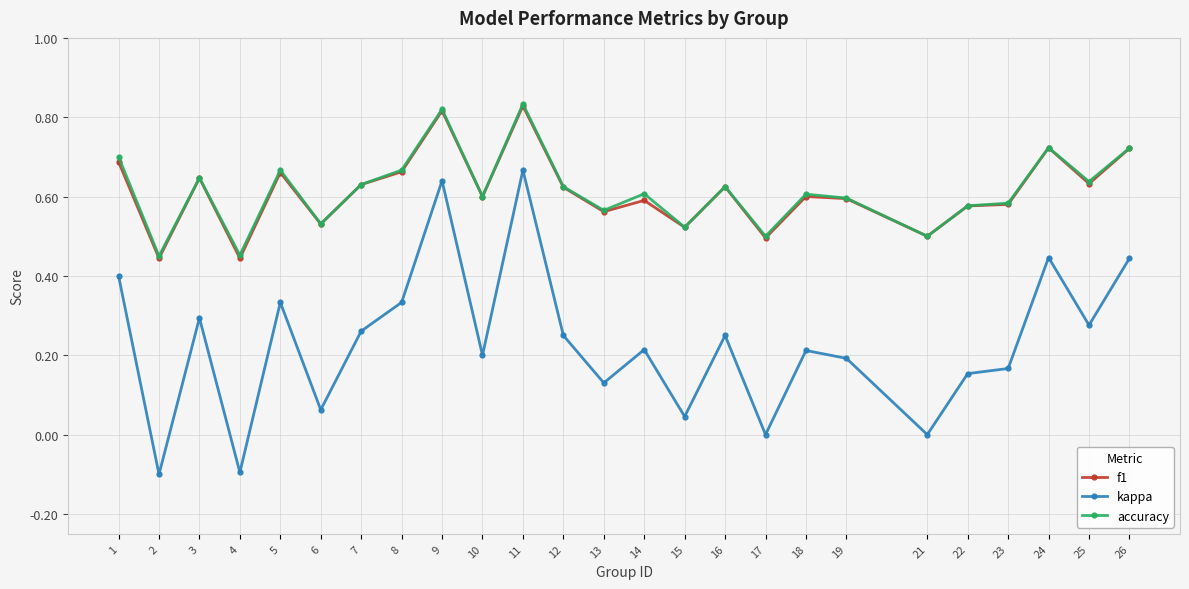

Where does the kappa series first go above 0?

1